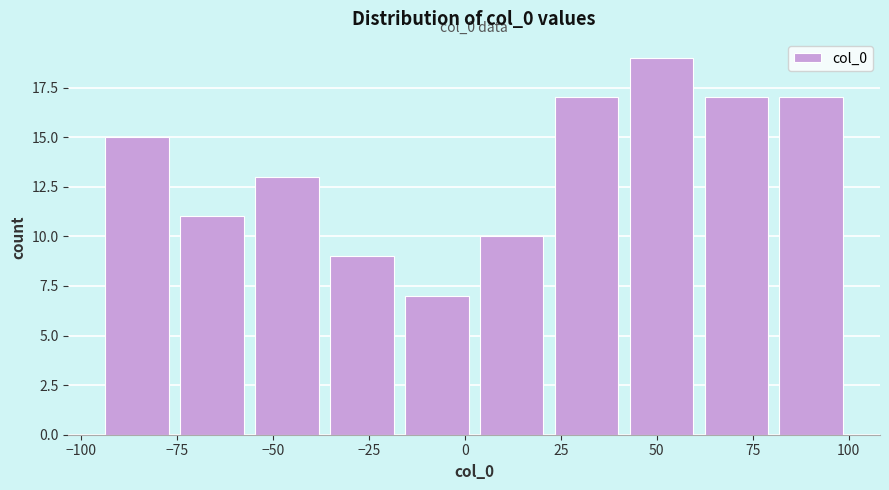

Around what value on the x-axis is the tallest bar? Give the approximate position of its centre, as read against the axis.

50